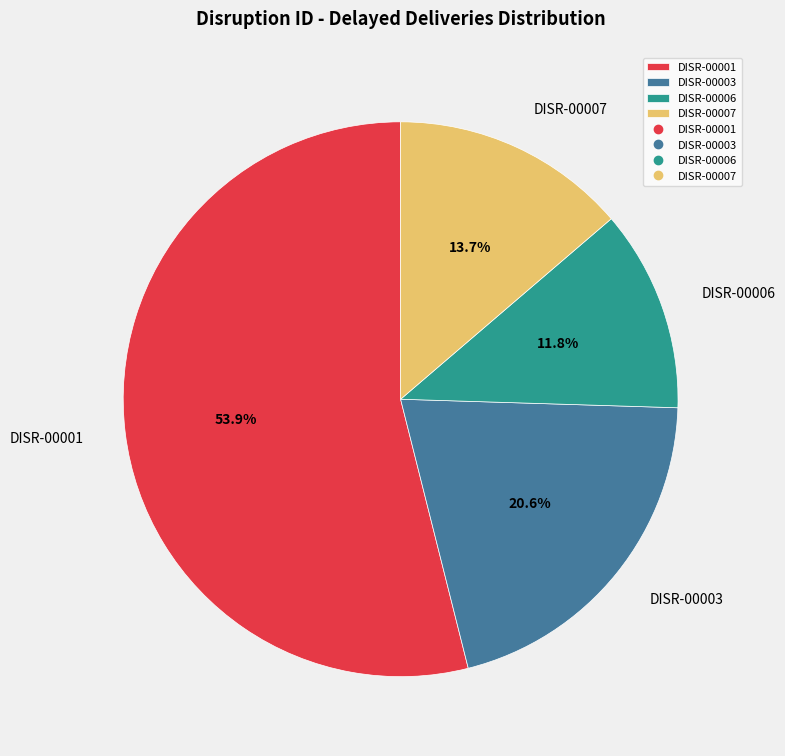

Combined, do DISR-00006 and DISR-00007 account for over 50%?

No